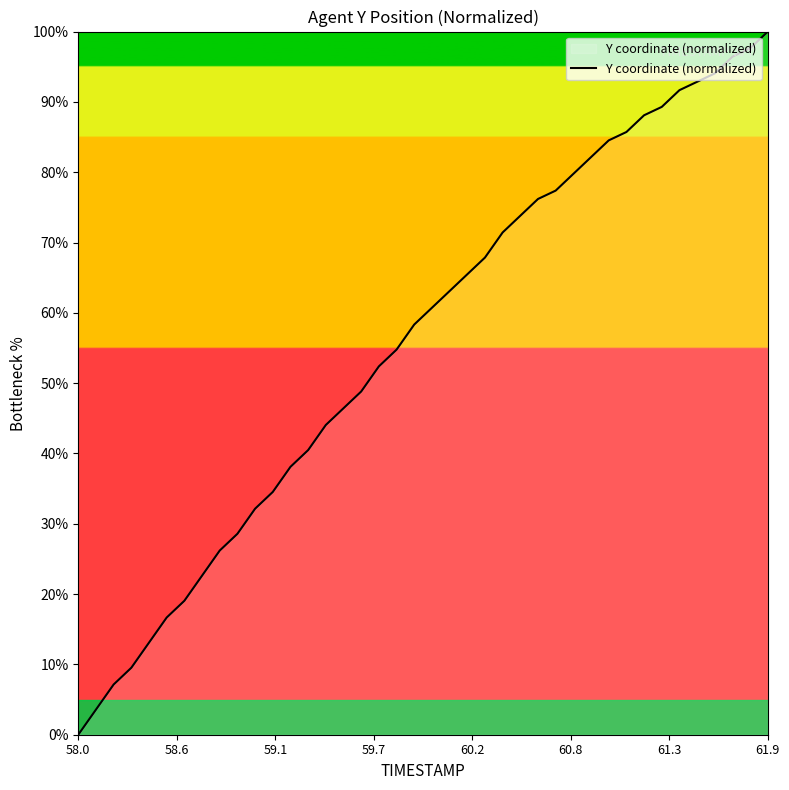

What is the difference between the maximum and minimum values?

100.0